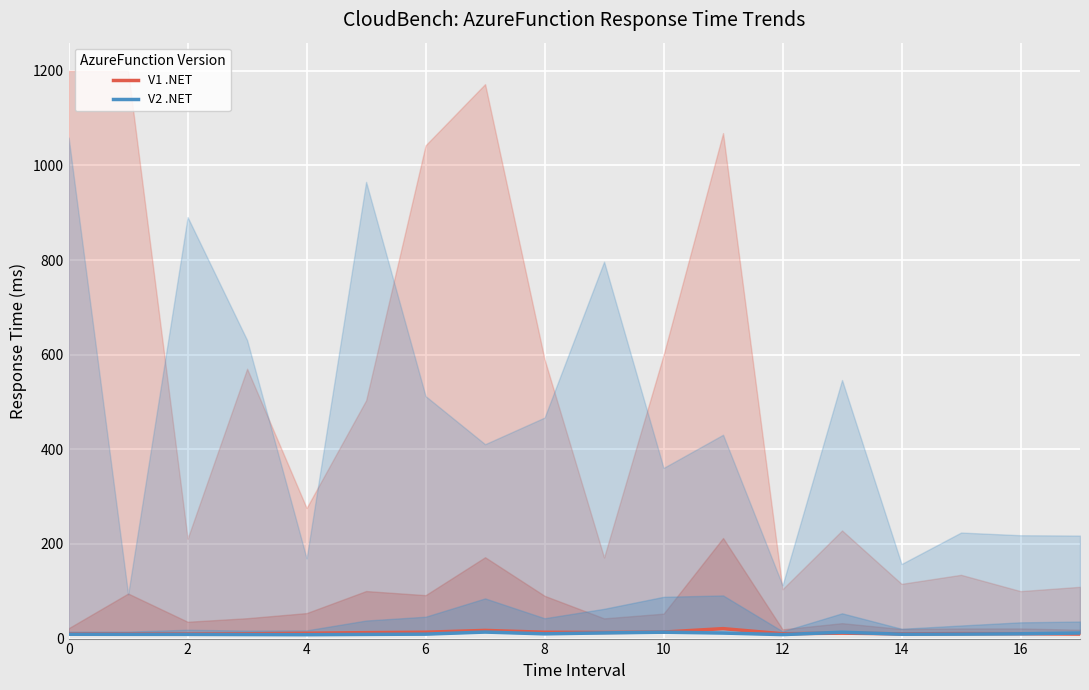

Reading left to right, extract all data points from this chart.

V1 .NET: 9.8	9.7	9.8	10.1	11.3	12.5	13.4	17.3	13.4	12.9	13.8	21.0	10.2	11.5	9.9	10.5	10.3	9.6
V2 .NET: 9.1	9.0	8.9	8.5	8.2	8.8	9.4	13.8	10.0	12.0	13.5	11.7	8.4	13.5	9.2	9.4	10.1	11.8